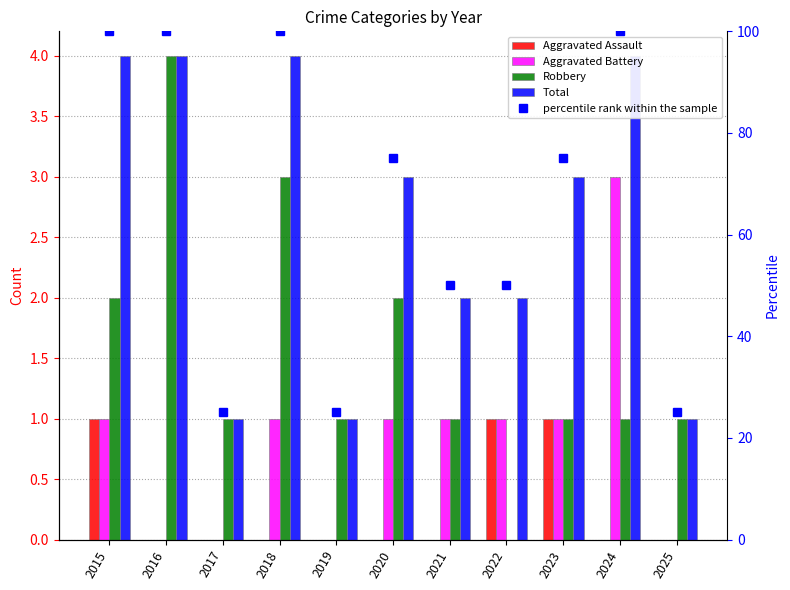

The value of Aggravated Battery at 2020 is 2. True or false?

False